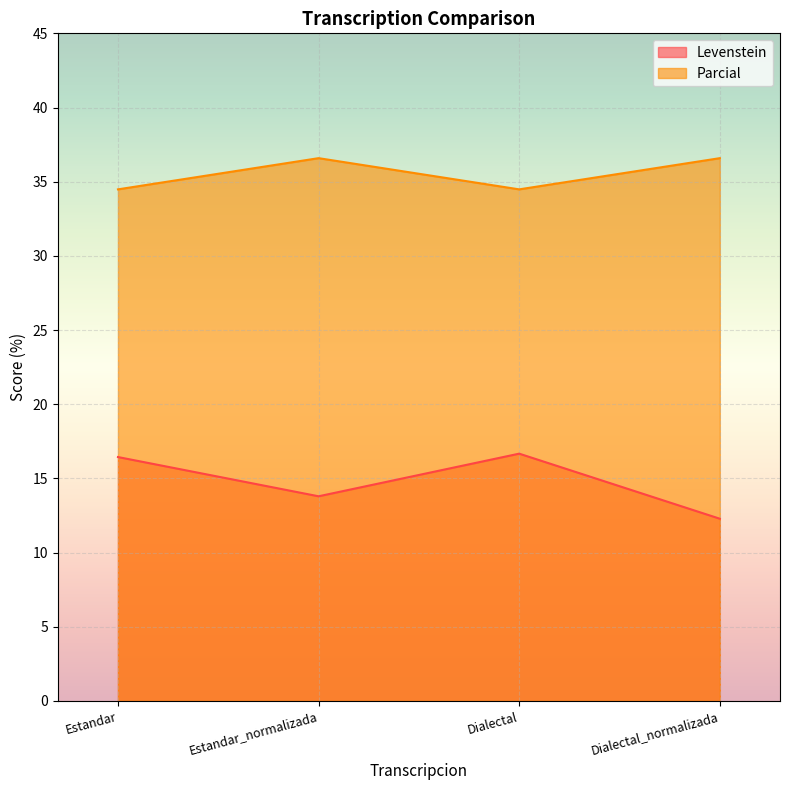

True or false: Parcial has a value of 57.4 at Estandar_normalizada.

False